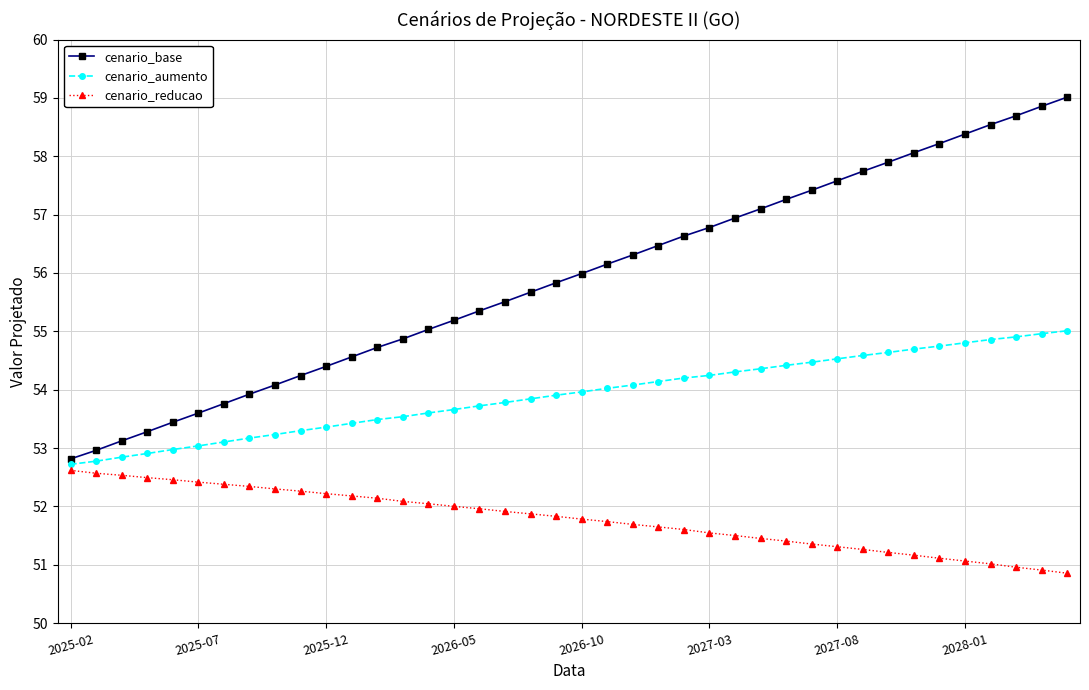

List the series in order of their overall mean, highest first.

cenario_base, cenario_aumento, cenario_reducao